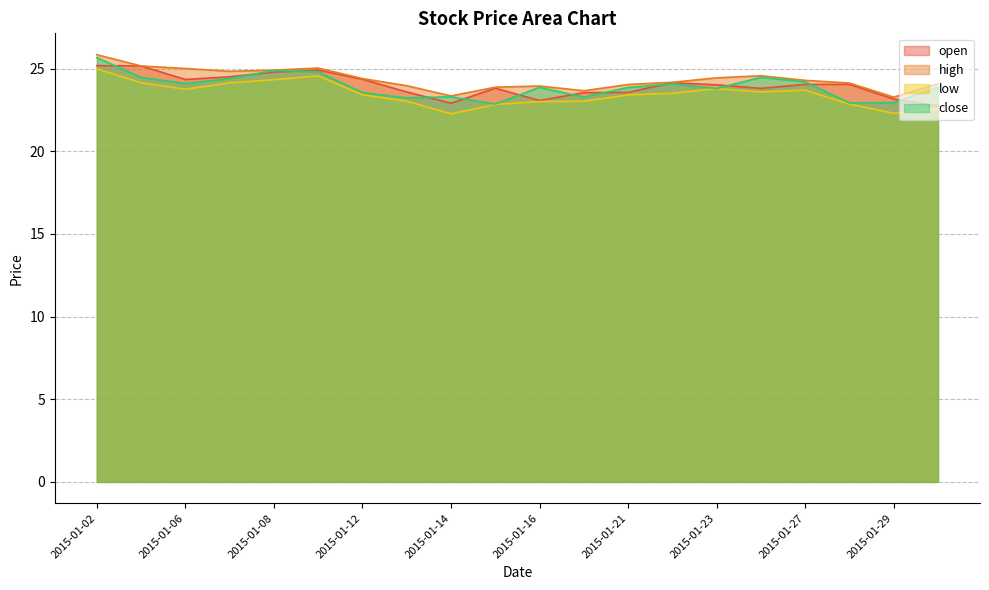

Which series has the widest spread of values?

close